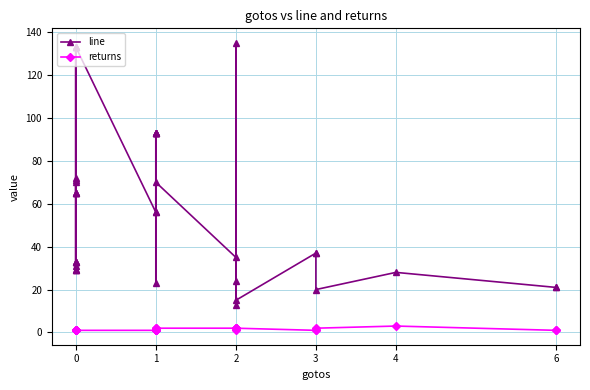

True or false: line and returns intersect in this chart.

False